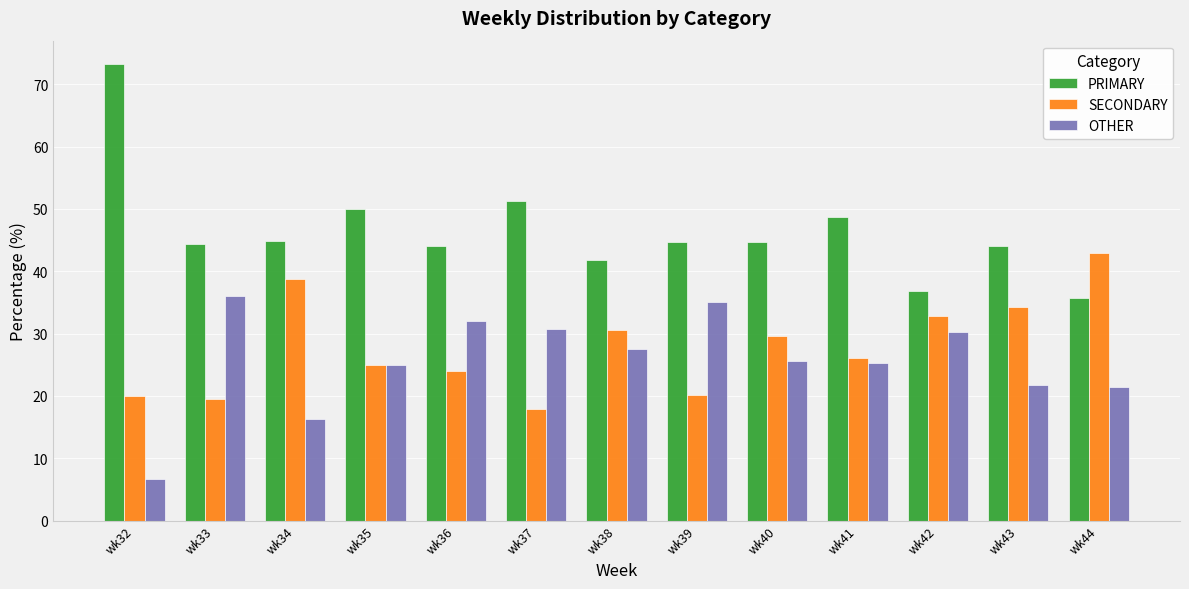

Is it true that SECONDARY equals 6.0 at wk36?

False